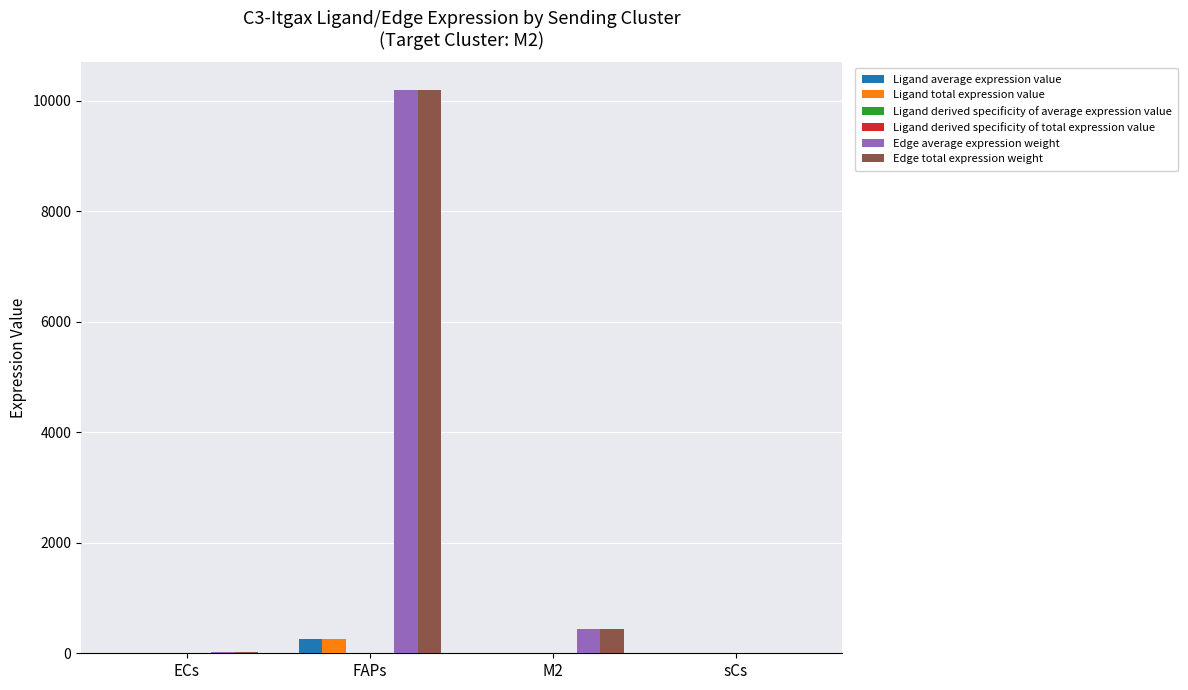

Count the number of categories in the chart.

4